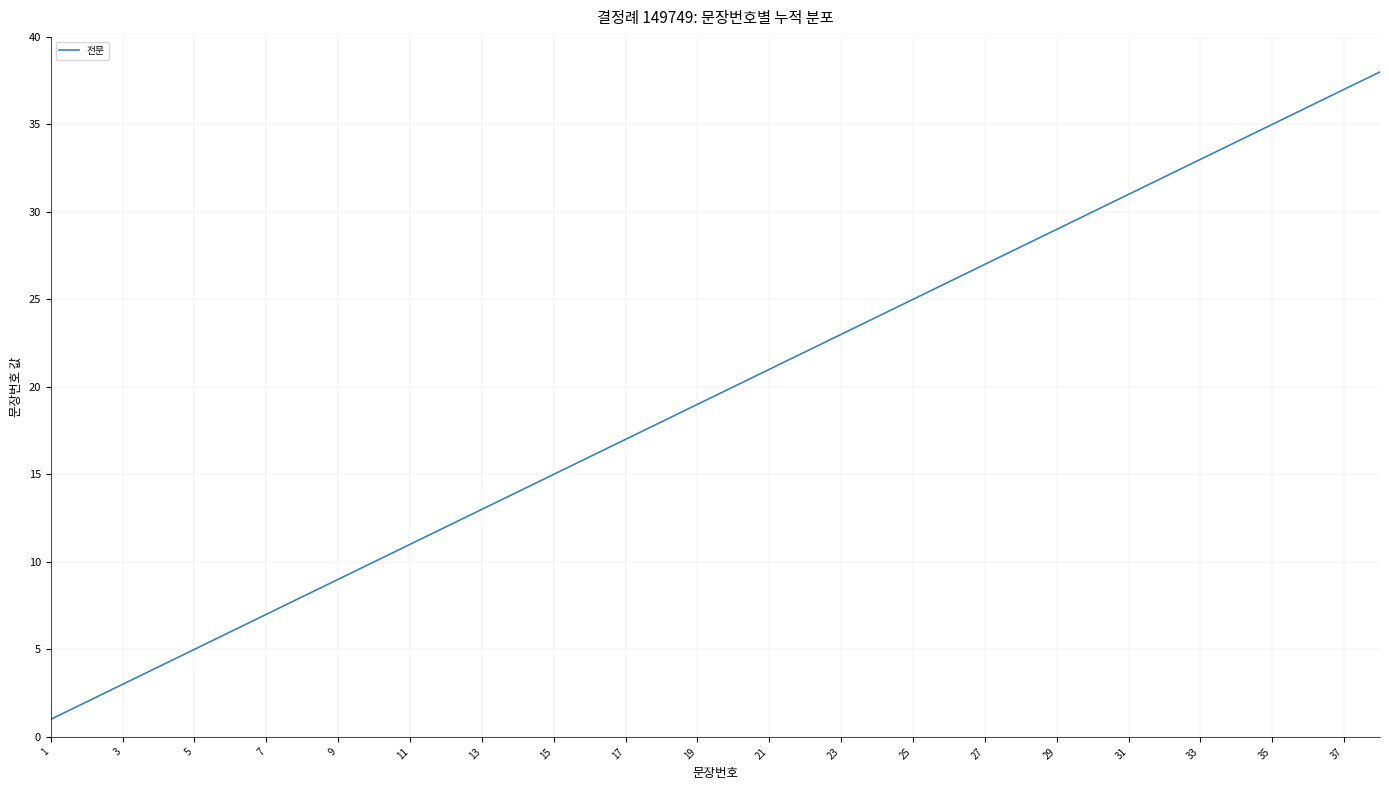

What is the maximum value shown in the chart?

38